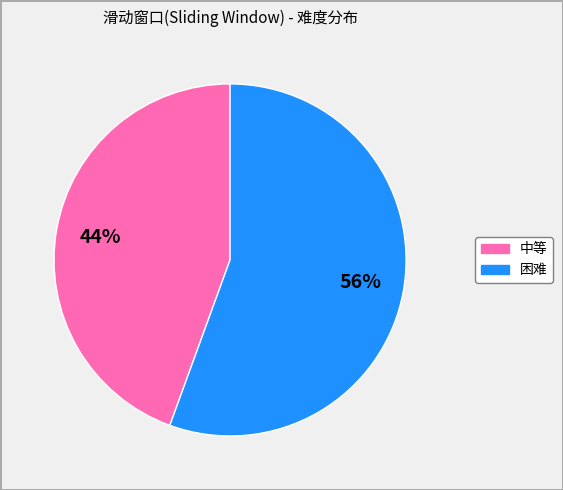

Is there any slice that represents more than half of the pie?

Yes